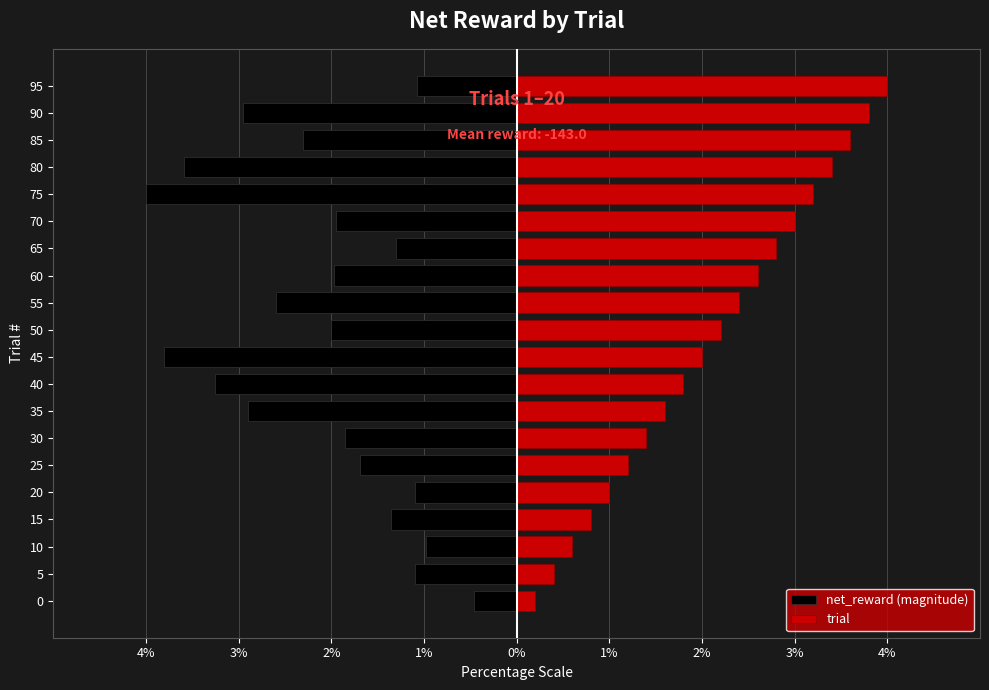

The value of trial at 70 is 1.5. True or false?

False